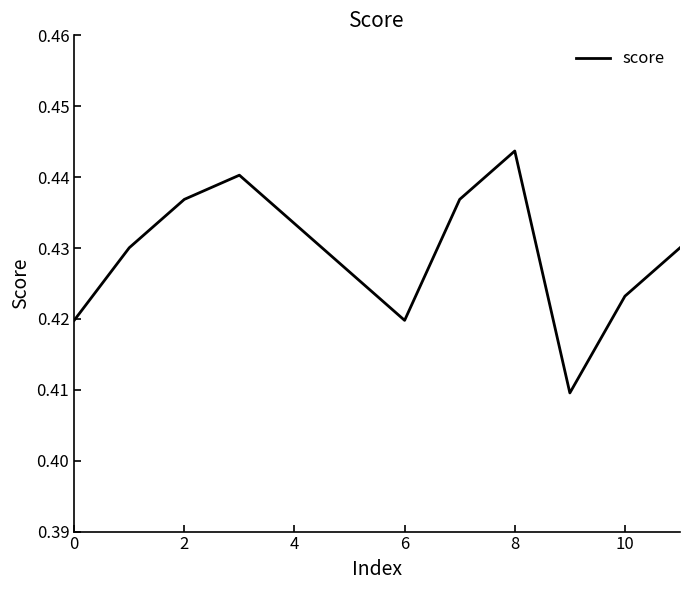

How many points are lower than both their immediate neighbors (excluding endpoints)?

2